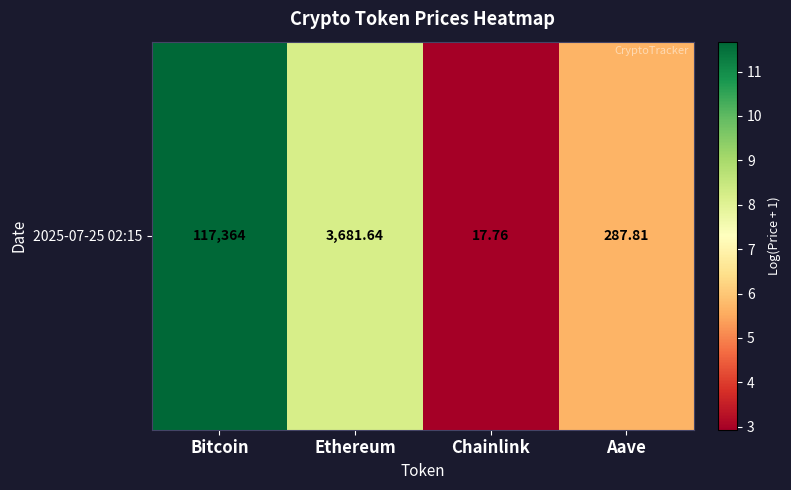

Rank the categories by value from lowest to highest.

Chainlink, Aave, Ethereum, Bitcoin